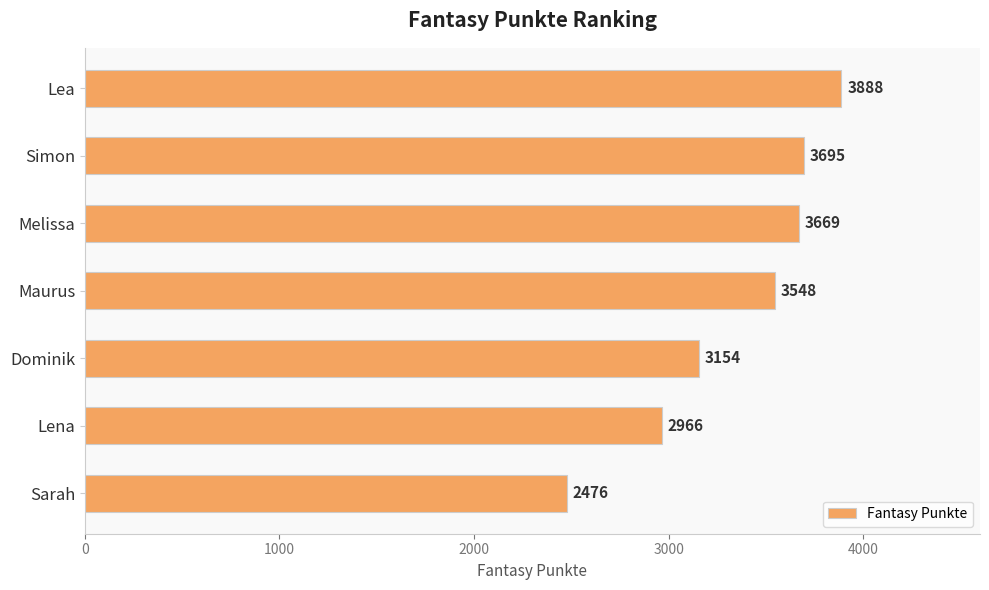

What is the change in value from Lea to Lena?

-922